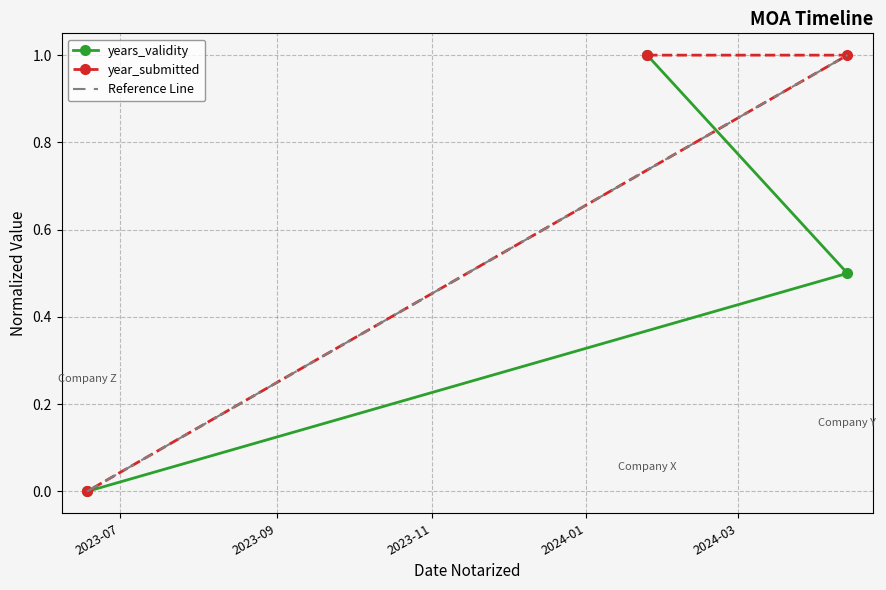

Rank the series by their maximum value, from highest to lowest.

years_validity, year_submitted